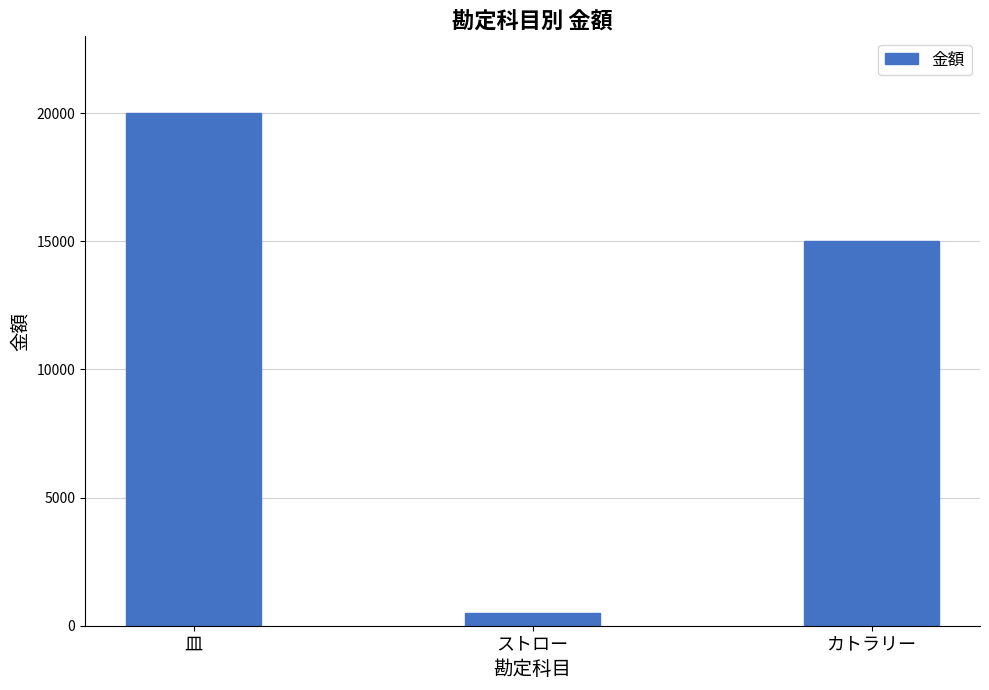

Reading right to left, list all the values displayed in this chart.

カトラリー=15000	ストロー=500	皿=20000